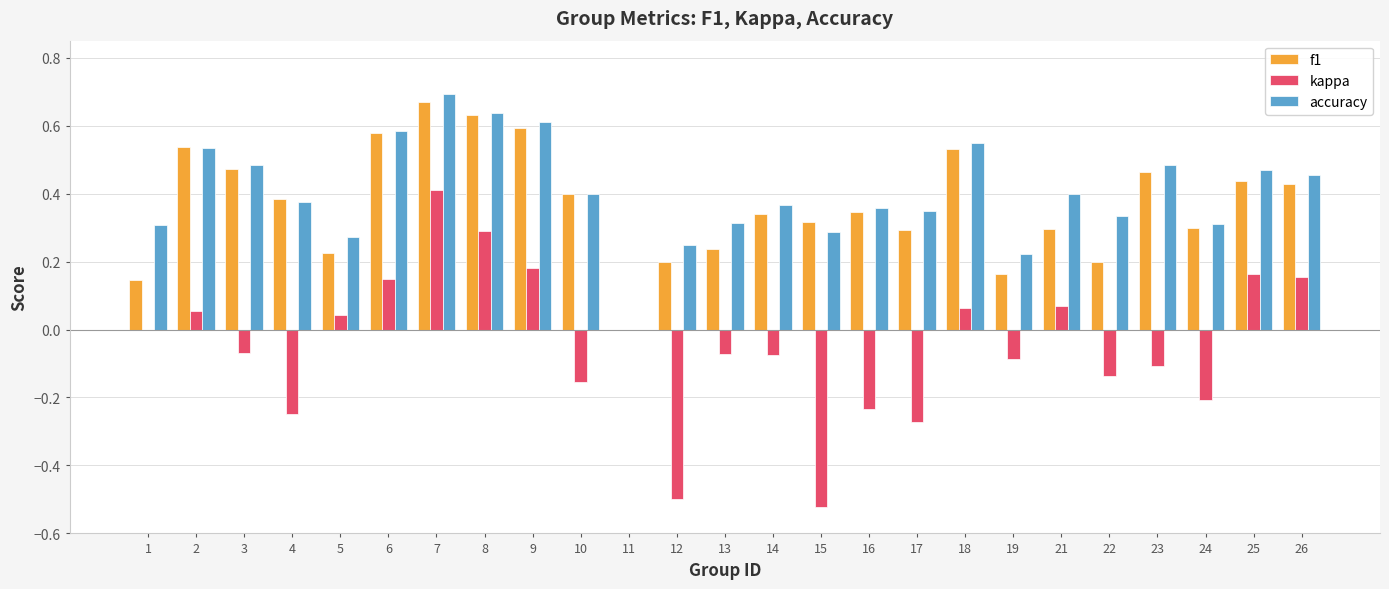

Is it true that f1 equals 0.4 at 25?

True